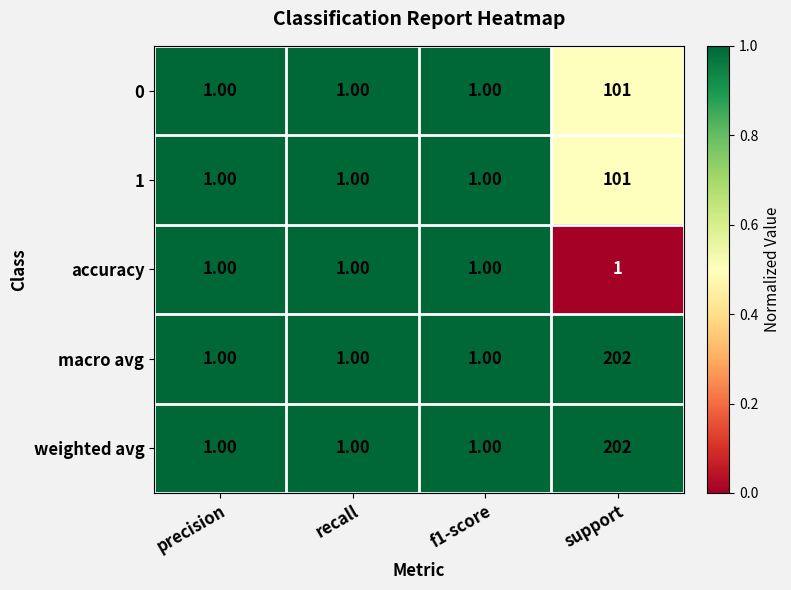

What is the total value across all series at f1-score?

5